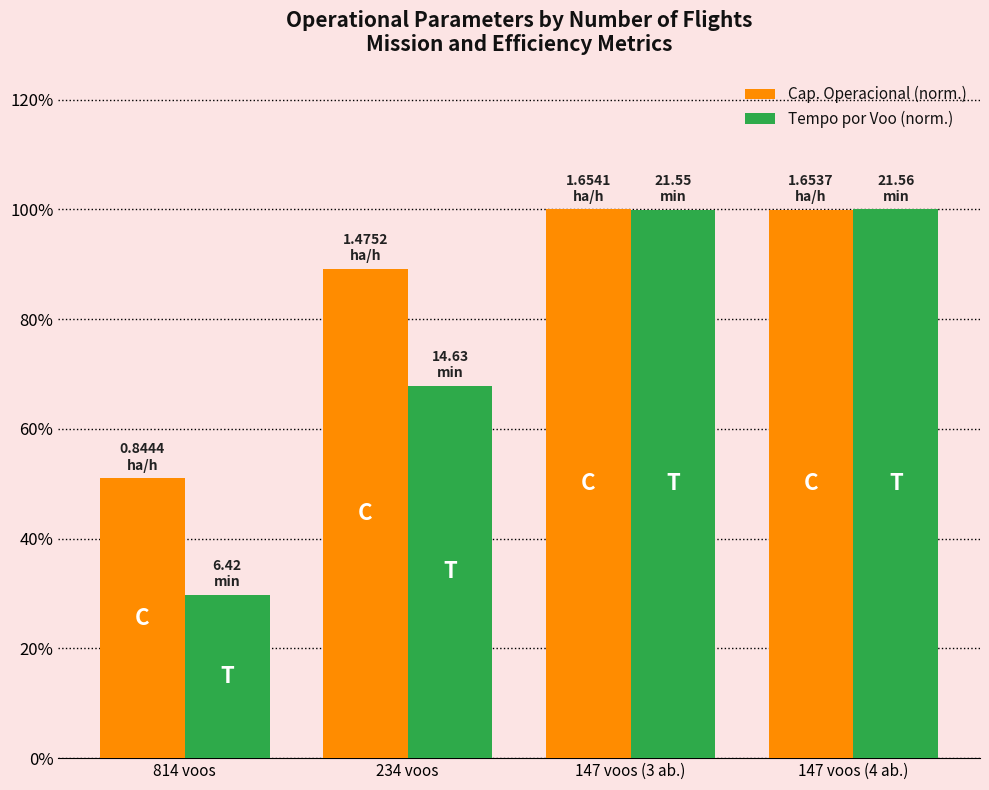

What is the sum of the Tempo por Voo (norm.) values at 234 voos and 147 voos (3 ab.)?

1.7